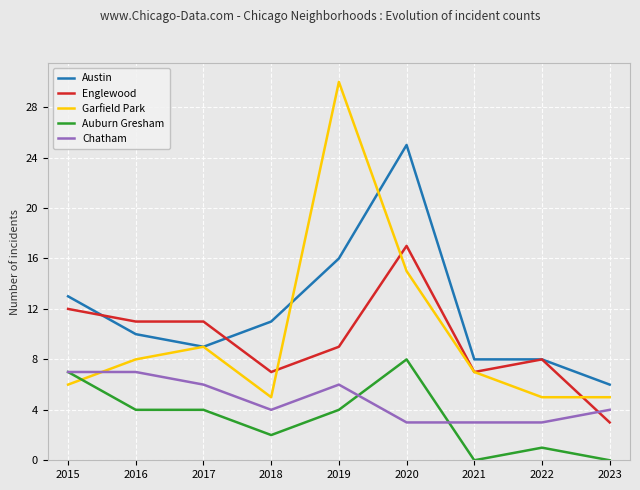

Is this an area chart (filled region under the line)?

No